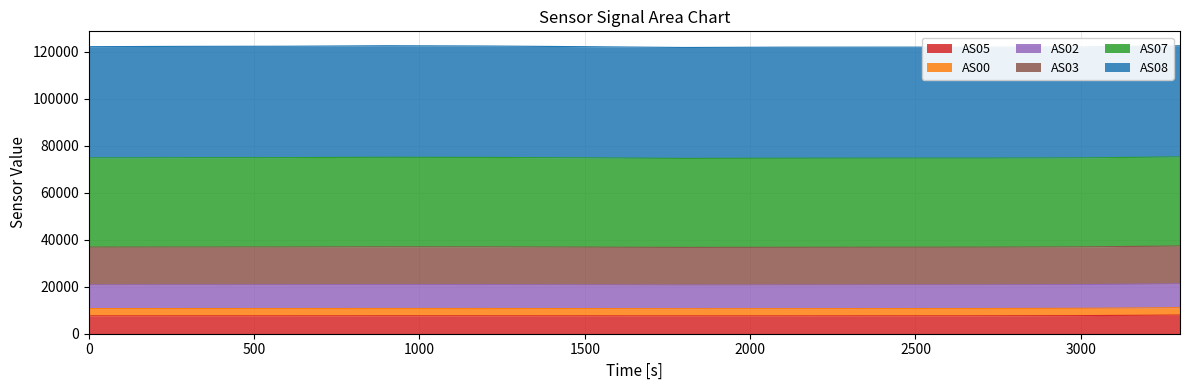

Which series has the largest range (max minus min)?

AS02